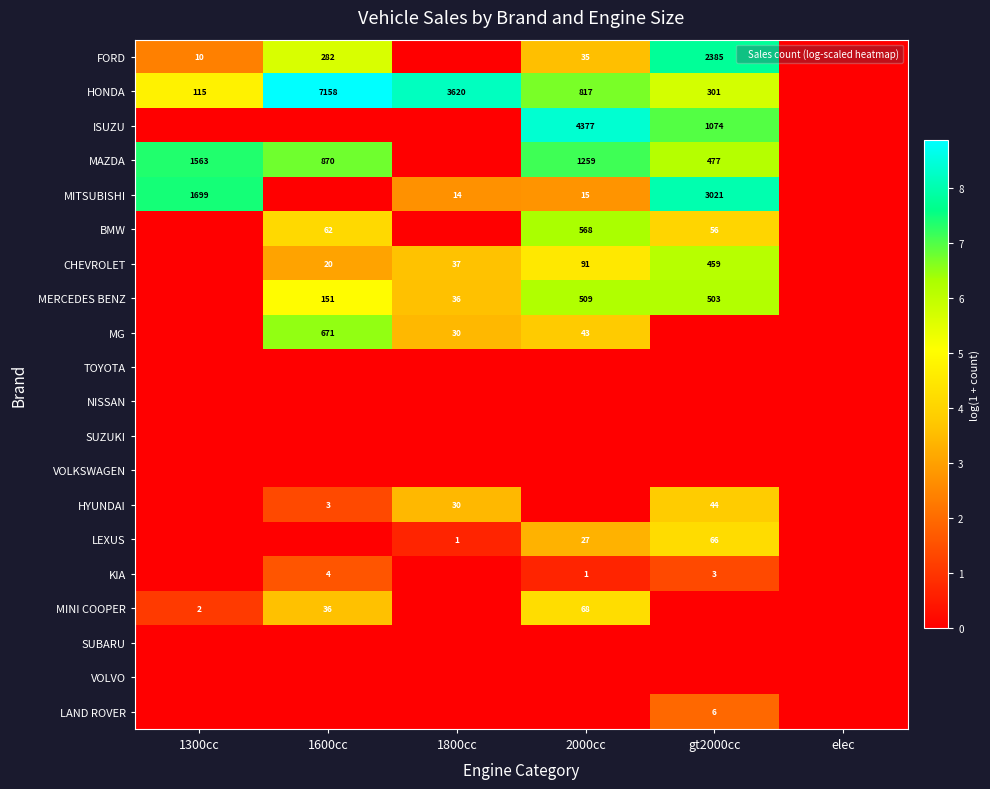

Rank the series at 1300cc from lowest to highest value.

ISUZU, BMW, CHEVROLET, MERCEDES BENZ, MG, TOYOTA, NISSAN, SUZUKI, VOLKSWAGEN, HYUNDAI, LEXUS, KIA, SUBARU, VOLVO, LAND ROVER, MINI COOPER, FORD, HONDA, MAZDA, MITSUBISHI